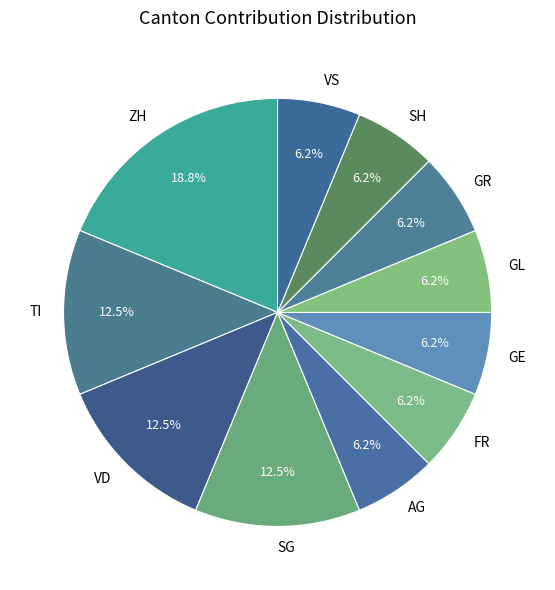

True or false: VS accounts for 25% of the total.

False